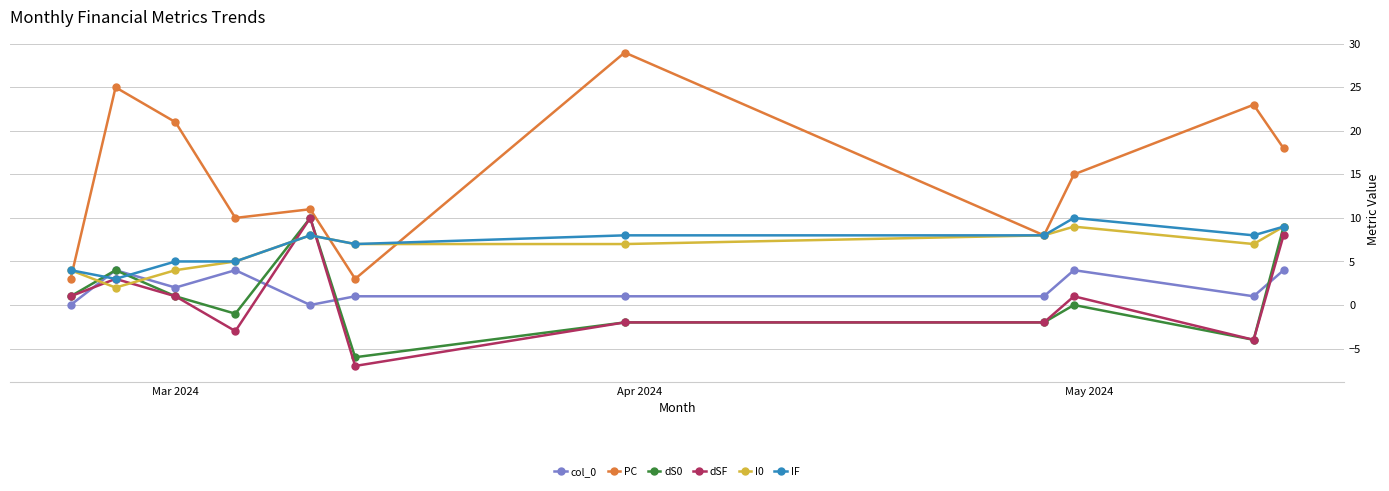

Which series has the widest spread of values?

PC